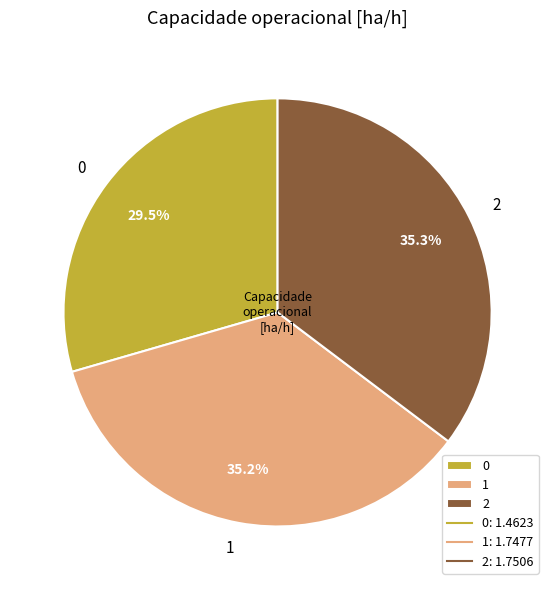

Count the number of slices in the pie.

3